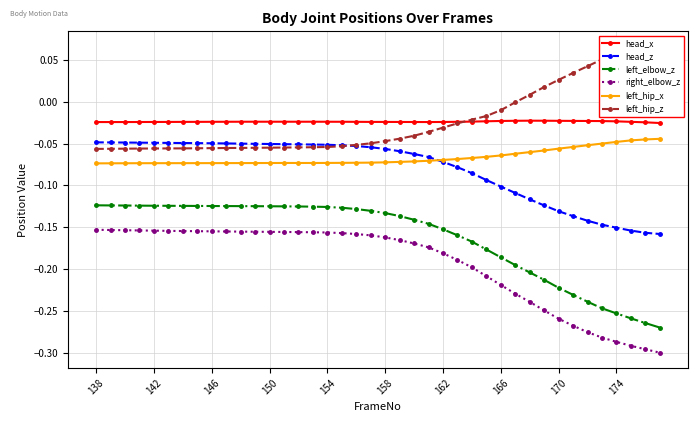

True or false: head_z and left_elbow_z cross at least once.

False